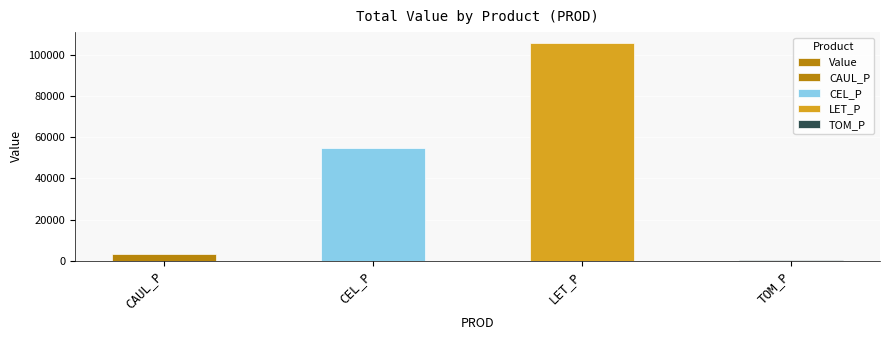

Reading left to right, extract all data points from this chart.

CAUL_P=3448.8	CEL_P=55044.6	LET_P=105913.7	TOM_P=571.3